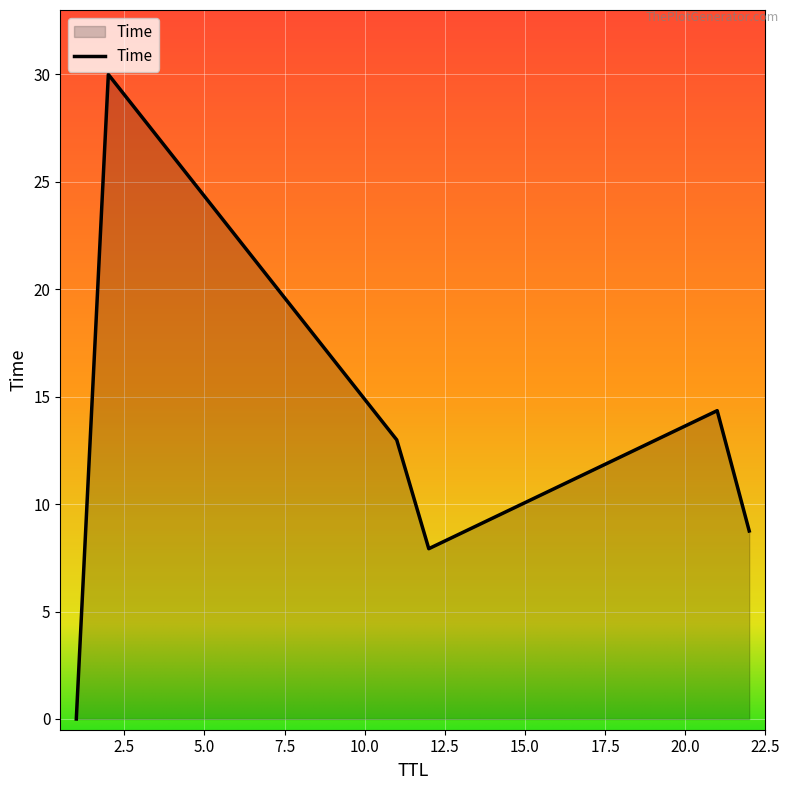

What is the greatest value displayed?

30.0